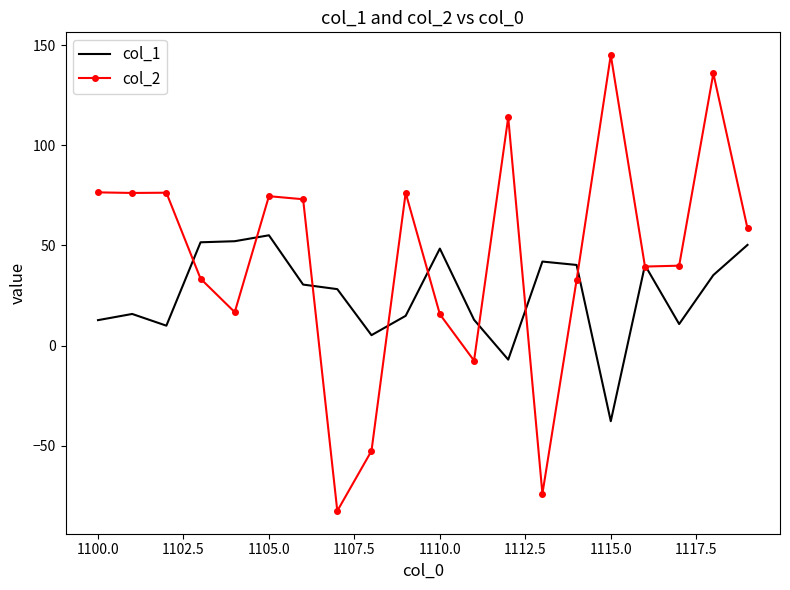

What is the maximum value for col_1?

55.1